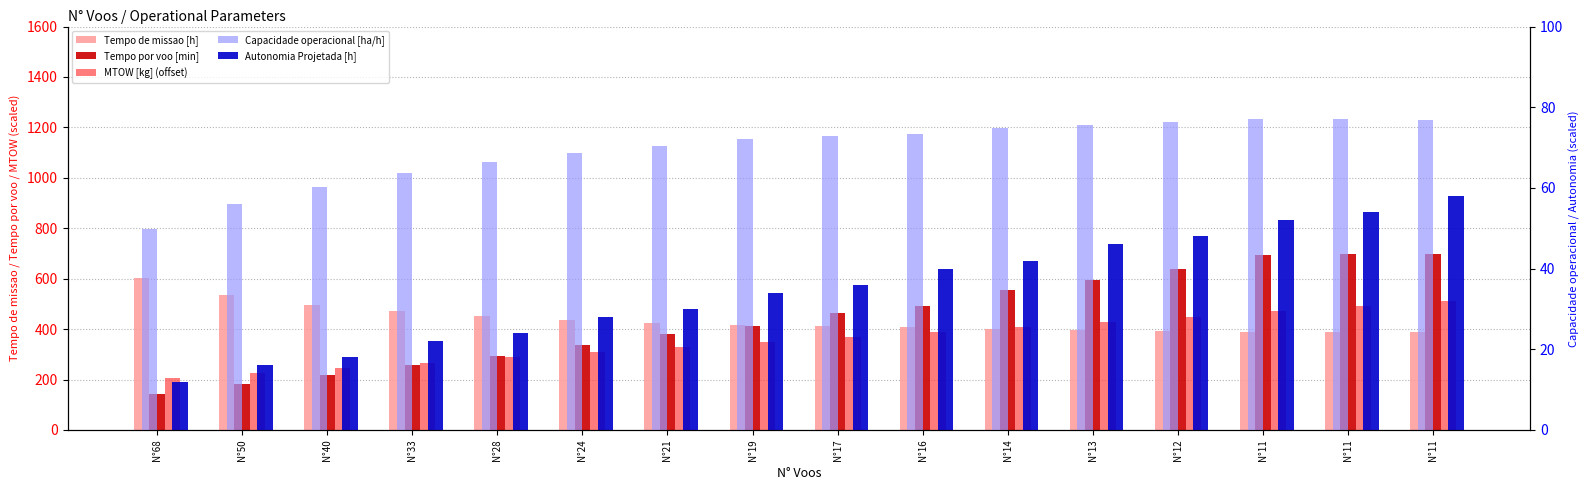

What is the lowest value of the Capacidade operacional [ha/h] series?

49.8